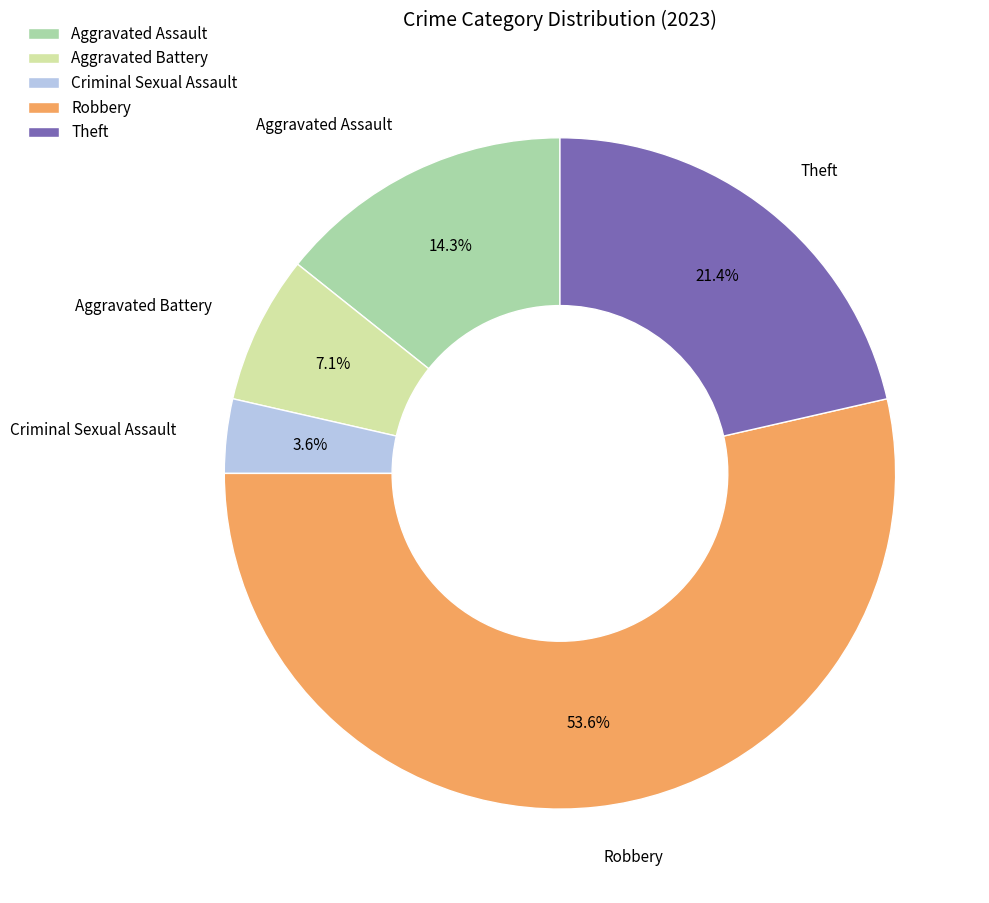

Which has a higher value, Aggravated Assault or Criminal Sexual Assault?

Aggravated Assault